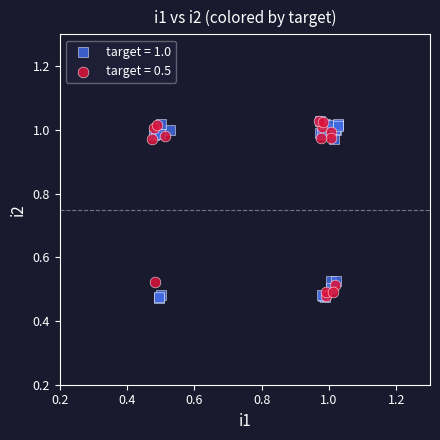

What are all the series names shown in the legend?

target = 1.0, target = 0.5